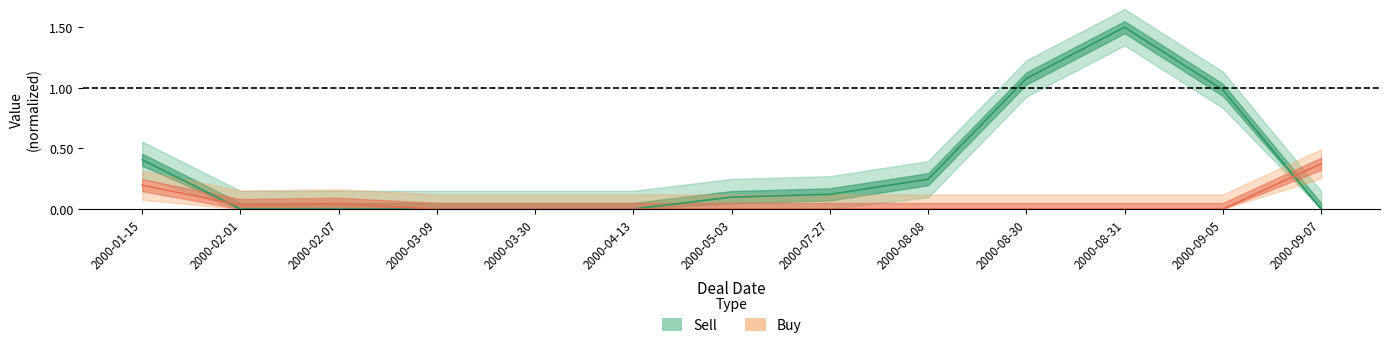

Is it true that Sell equals 0.0 at 2000-03-09?

True